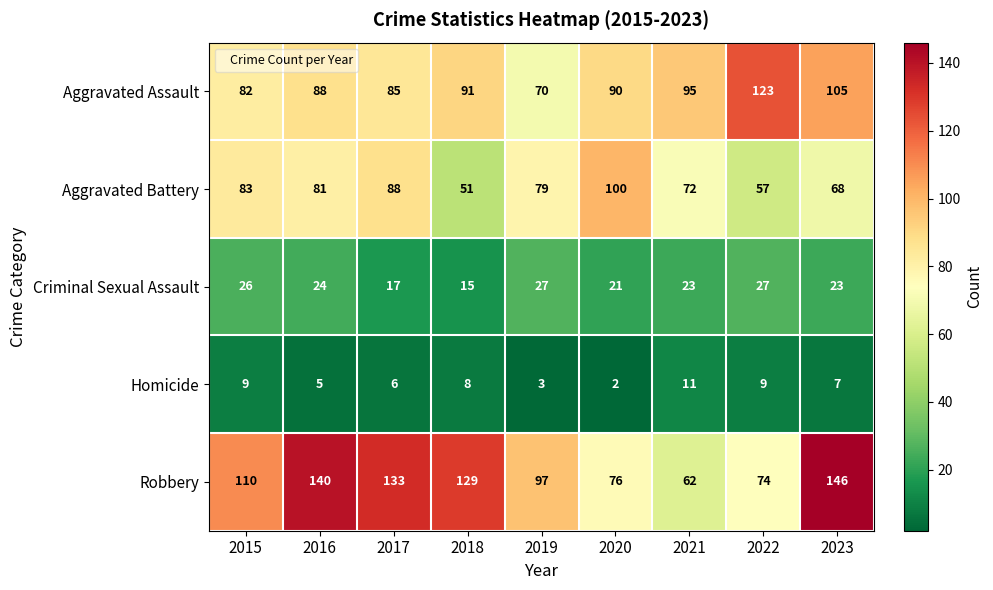

Which series changed the most between 2021 and 2022?

Aggravated Assault